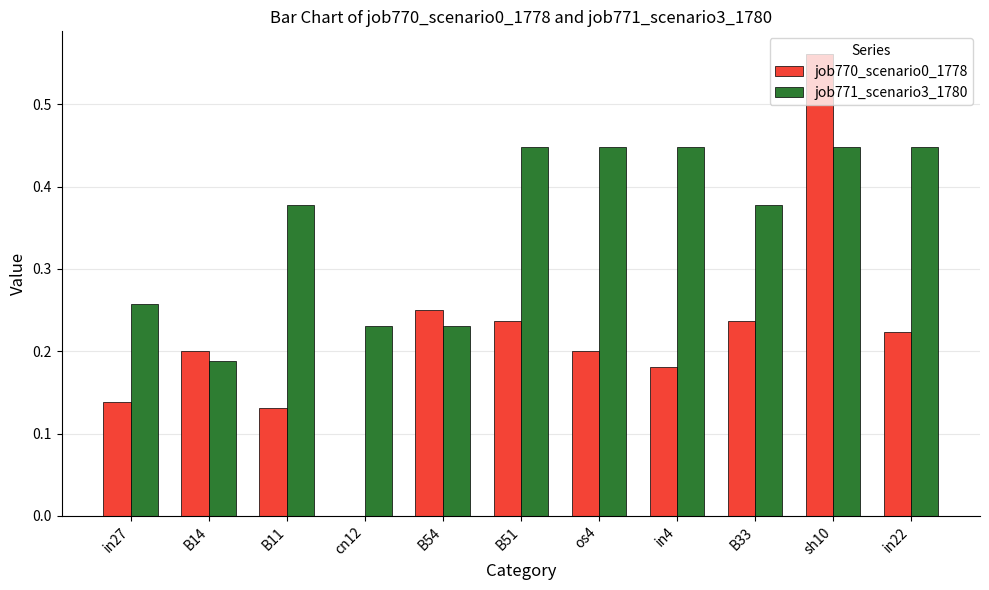

The job770_scenario0_1778 series shows 0.1 at in4. True or false?

False